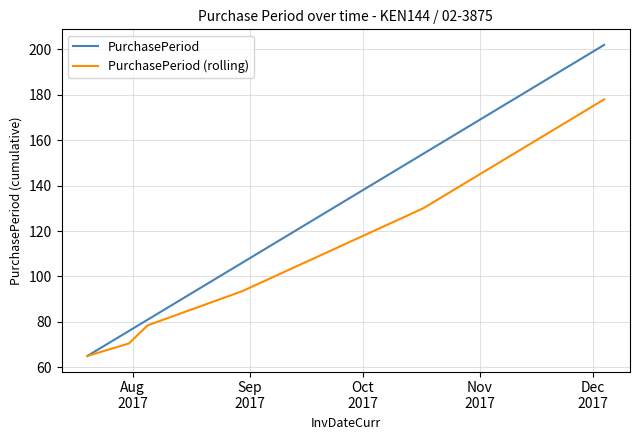

Which series has the largest total across all categories?

PurchasePeriod